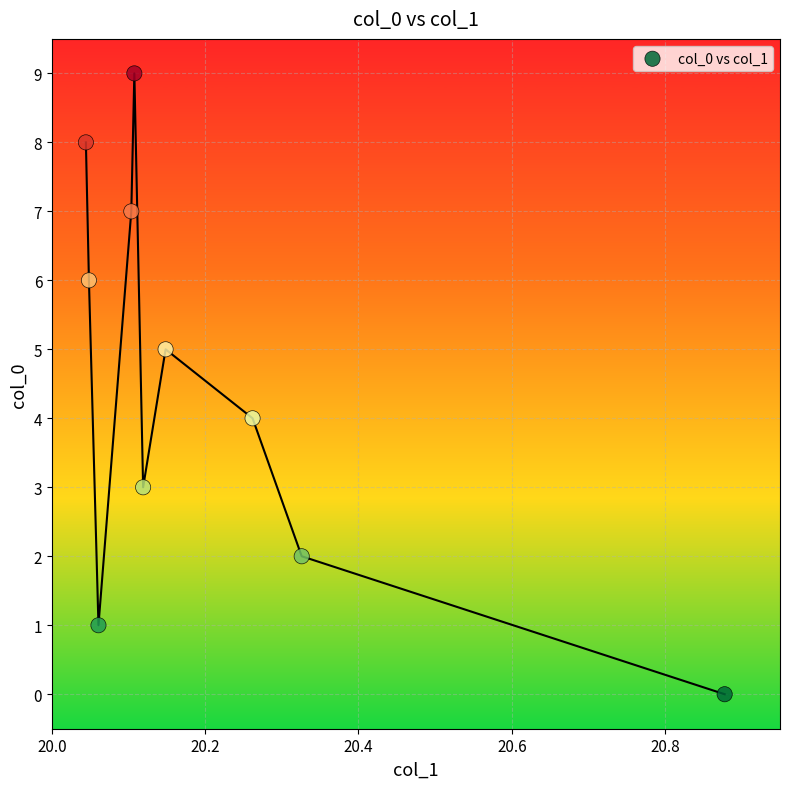

What is the range of Y values (max minus min)?

9